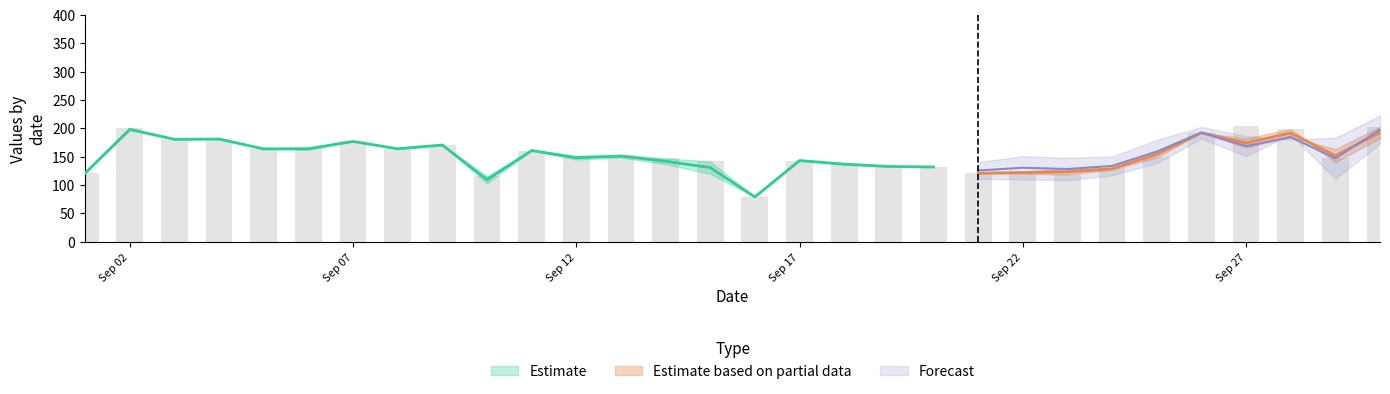

Between 2014-09-08 and 2014-09-19, which is larger?

2014-09-08